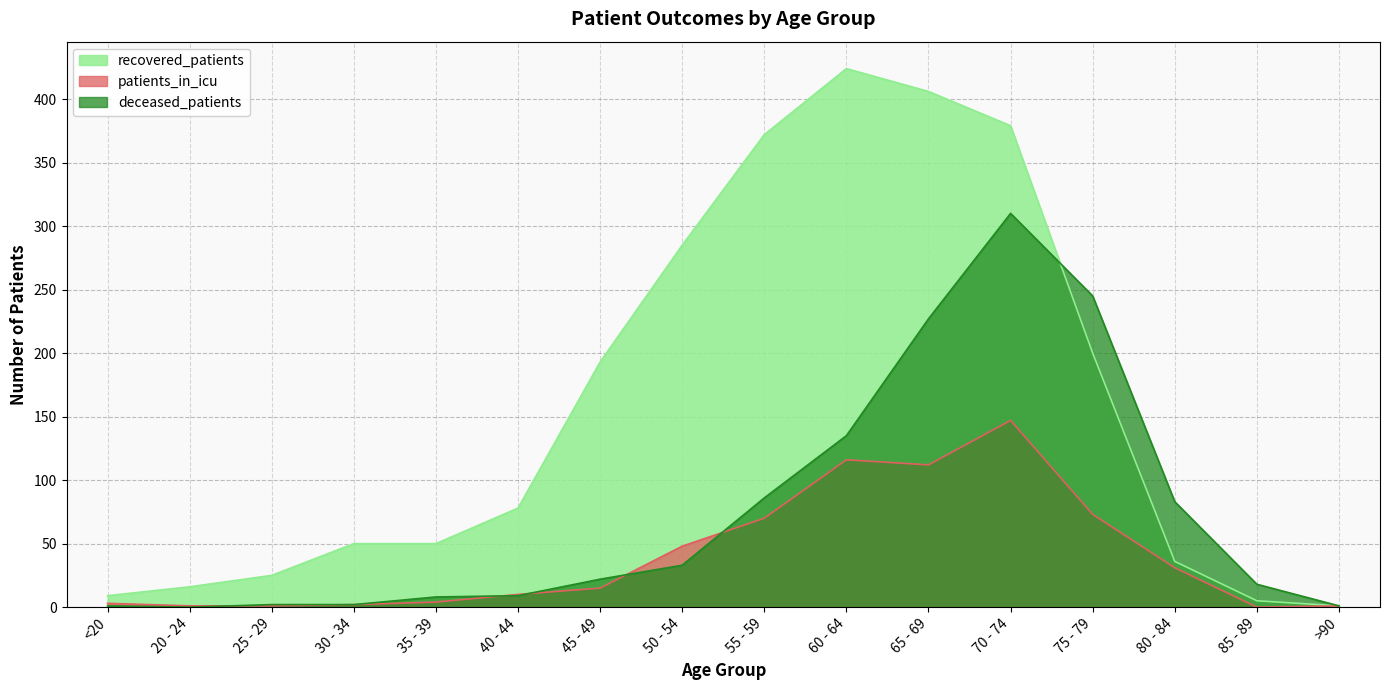

Reading left to right, transcribe all the data shown in this chart.

recovered_patients: 9	16	25	50	50	78	193	285	372	424	406	379	200	36	5	1
patients_in_icu: 3	1	1	2	4	10	15	48	70	116	112	147	73	31	0	1
deceased_patients: 1	0	2	2	8	9	22	33	86	135	227	310	245	83	18	1